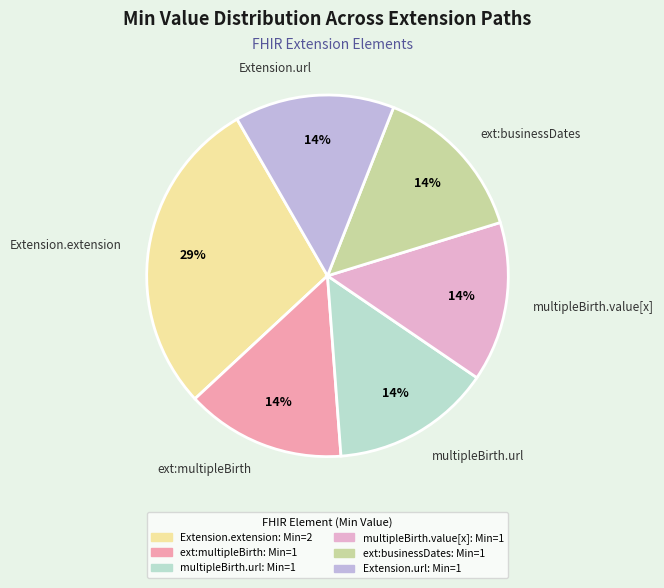

What is the largest slice in the pie chart?

Extension.extension